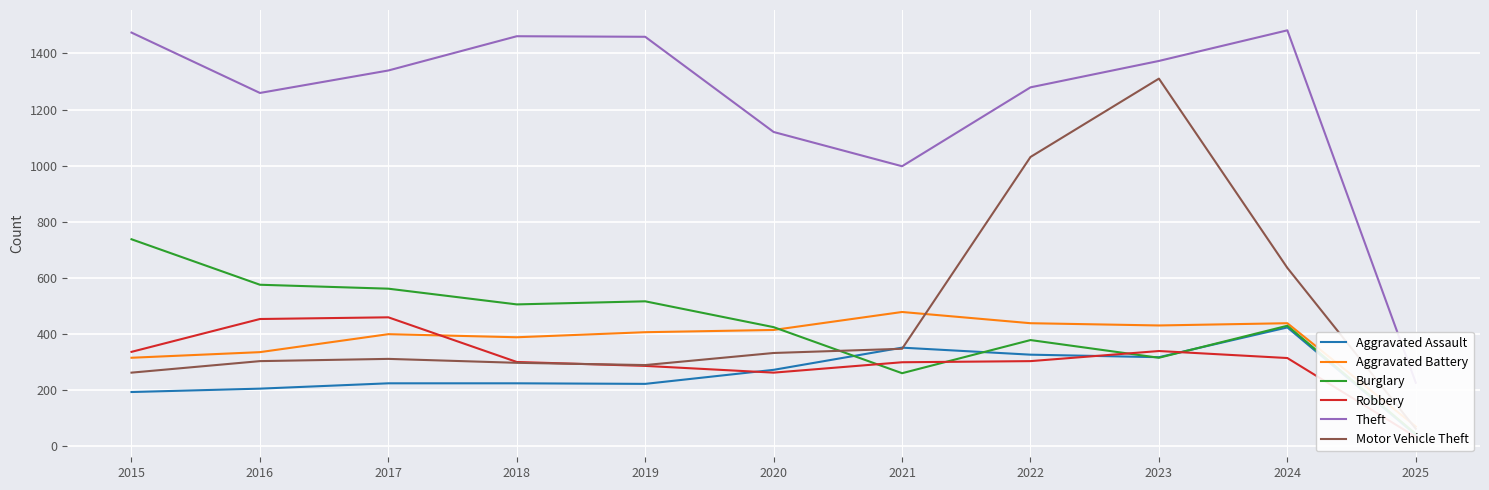

True or false: Aggravated Assault has a value of 225 at 2018.

True